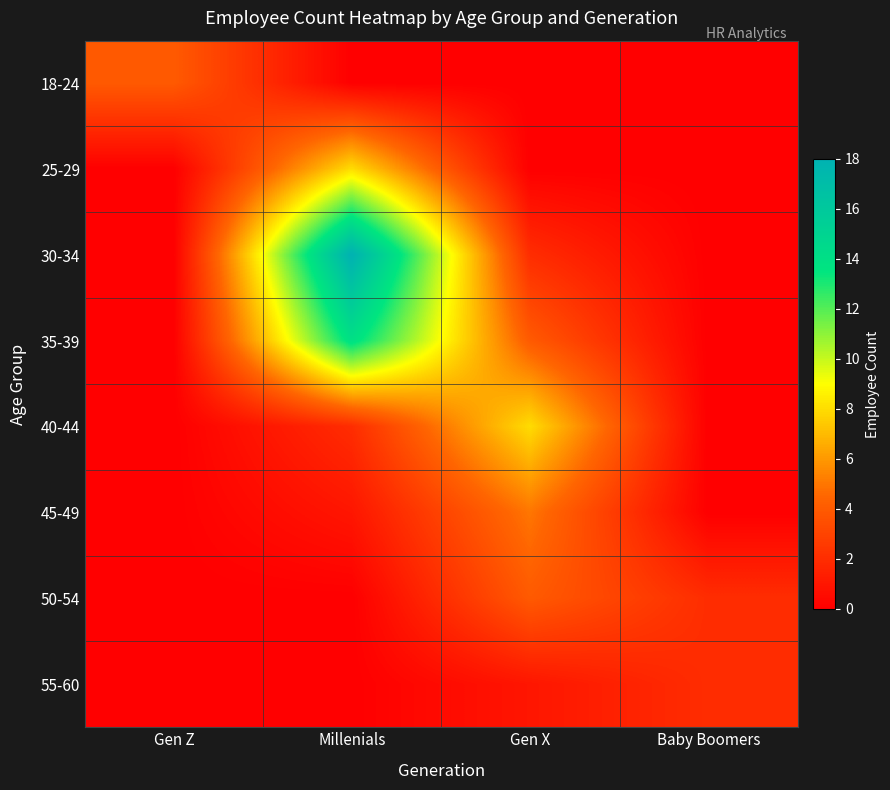

Reading left to right, list all the values displayed in this chart.

18-24: Gen Z=4	Millenials=0	Gen X=0	Baby Boomers=0
25-29: Gen Z=0	Millenials=8	Gen X=0	Baby Boomers=0
30-34: Gen Z=0	Millenials=18	Gen X=2	Baby Boomers=0
35-39: Gen Z=0	Millenials=14	Gen X=4	Baby Boomers=0
40-44: Gen Z=0	Millenials=2	Gen X=8	Baby Boomers=0
45-49: Gen Z=0	Millenials=1	Gen X=5	Baby Boomers=0
50-54: Gen Z=0	Millenials=0	Gen X=4	Baby Boomers=2
55-60: Gen Z=0	Millenials=0	Gen X=1	Baby Boomers=2